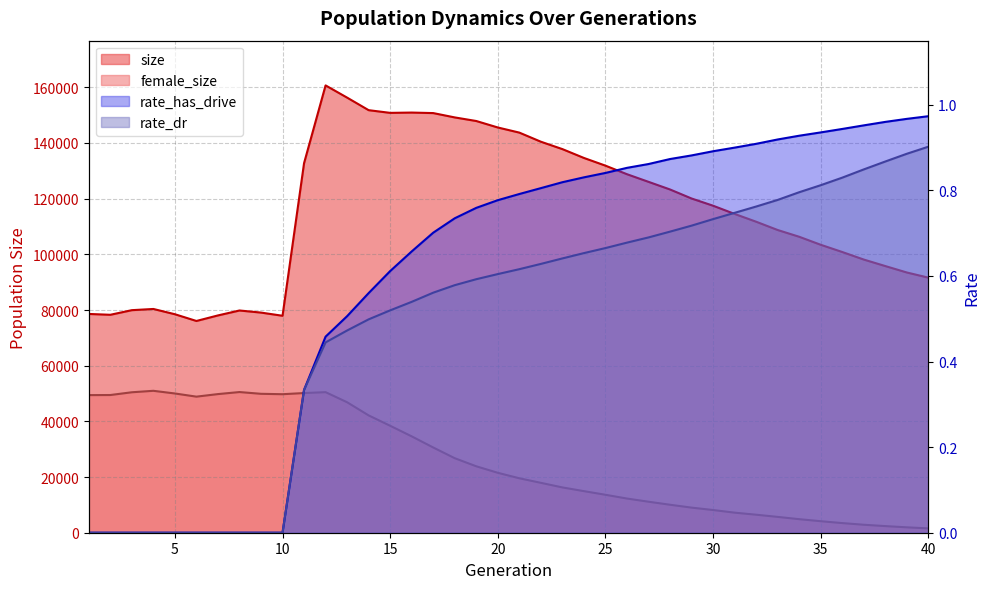

Count the number of categories in the chart.

40